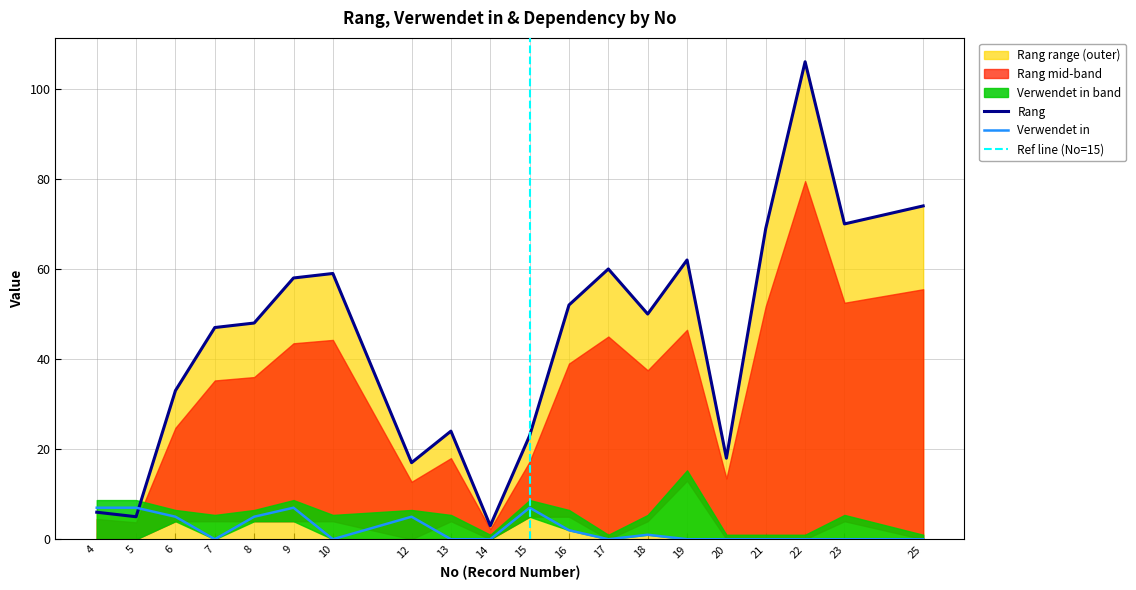

Is the value of Rang at 14 greater than the value of Verwendet in at 9?

No